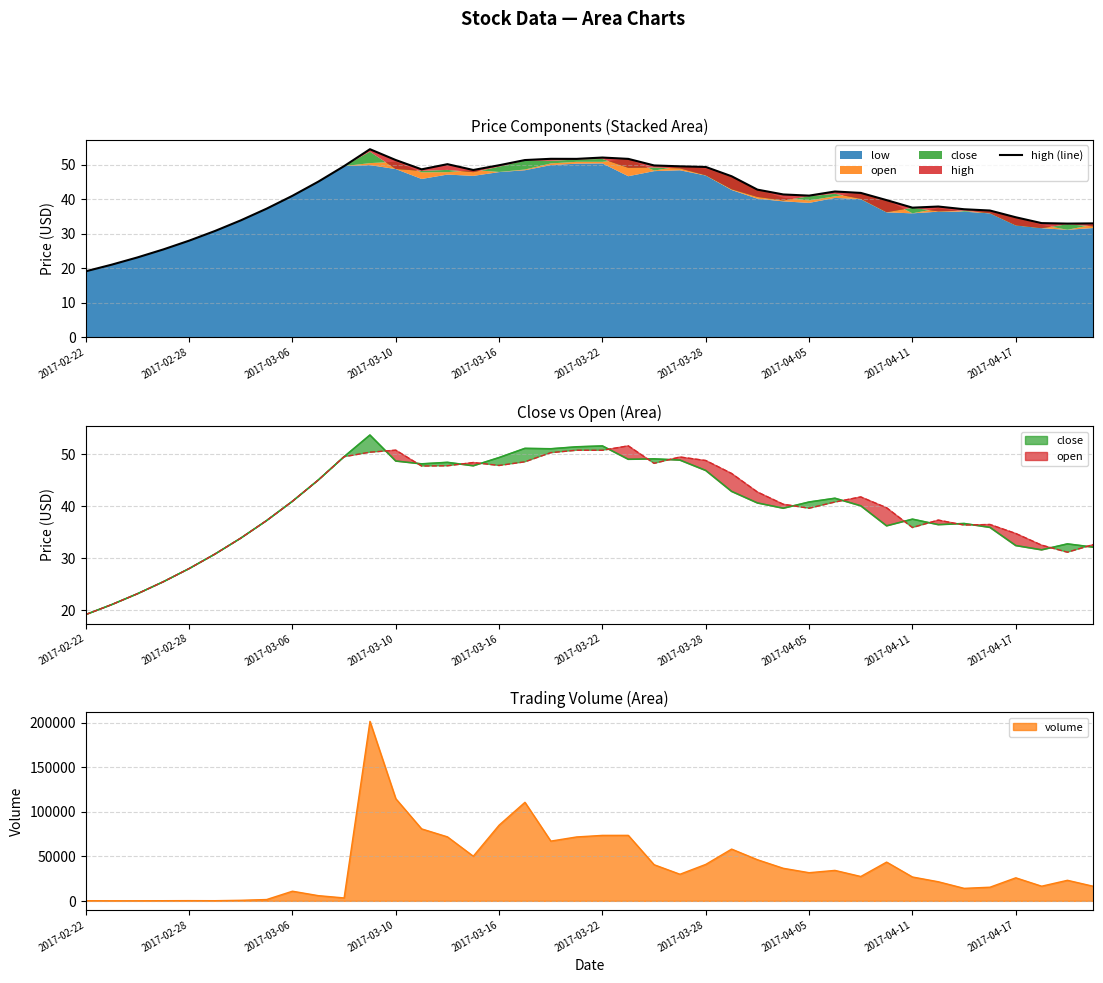

What position from the left is 2017-02-22?

1